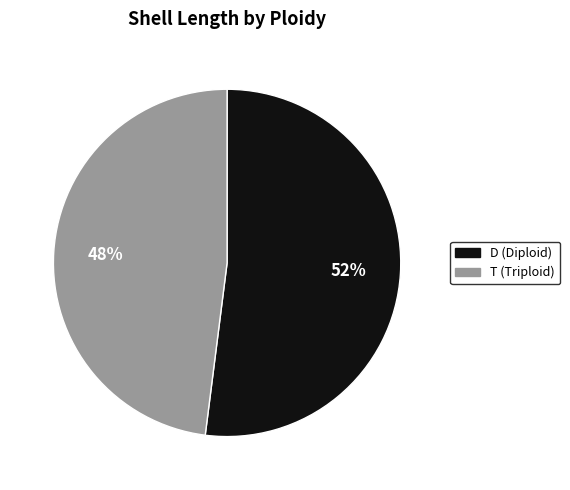

What is the smallest slice in the pie chart?

T